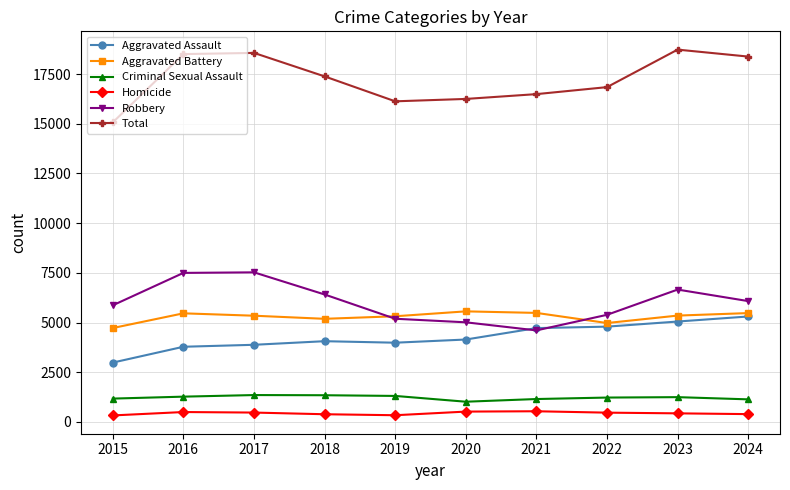

What is the difference between the maximum and minimum values in the Criminal Sexual Assault series?

335